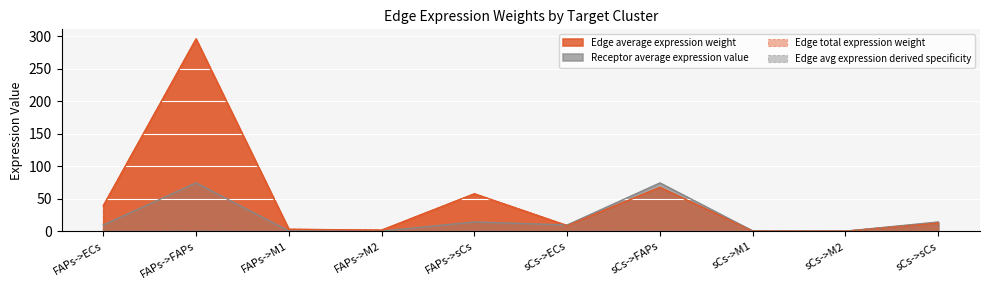

Between FAPs->M2 and sCs->M1, which series saw the biggest shift?

Edge average expression weight